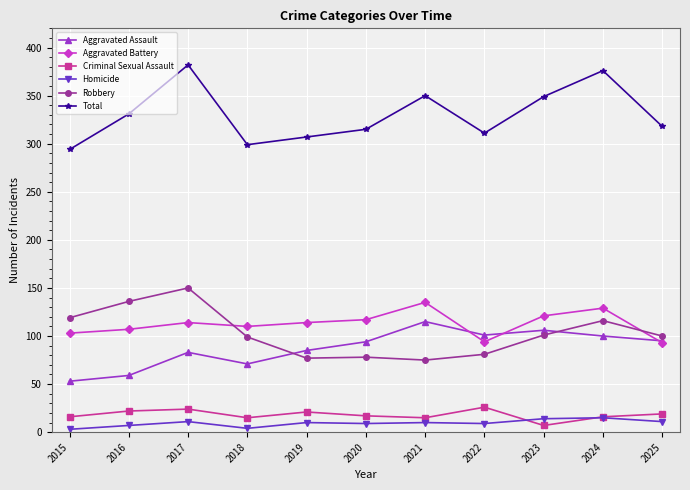

The Aggravated Battery series shows 114 at 2019. True or false?

True